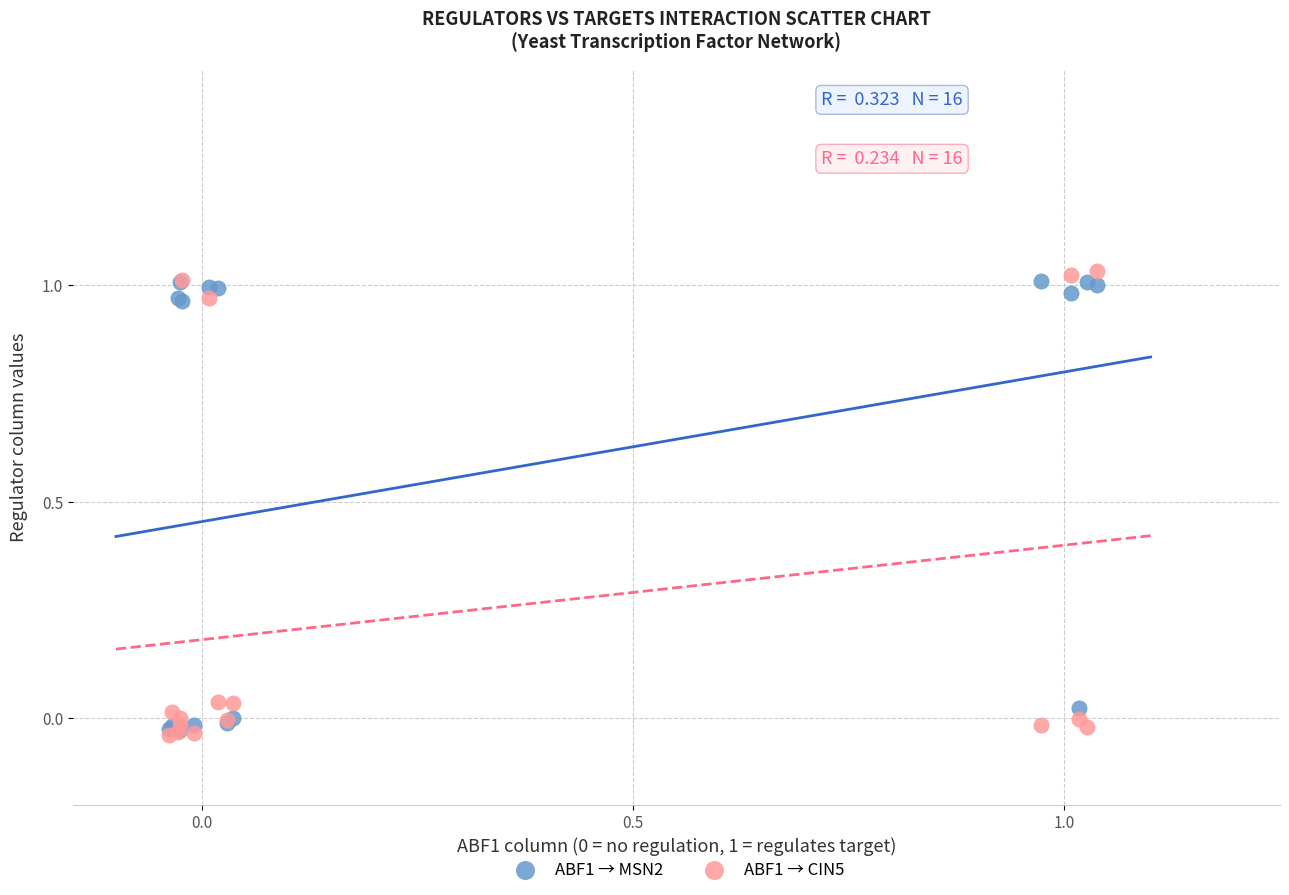

What are all the series names shown in the legend?

ABF1 → MSN2, ABF1 → CIN5